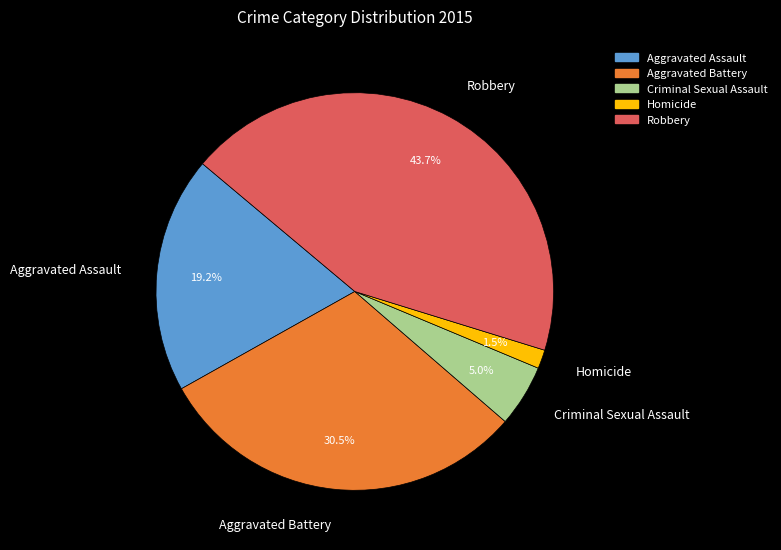

Does any single category account for the majority?

No